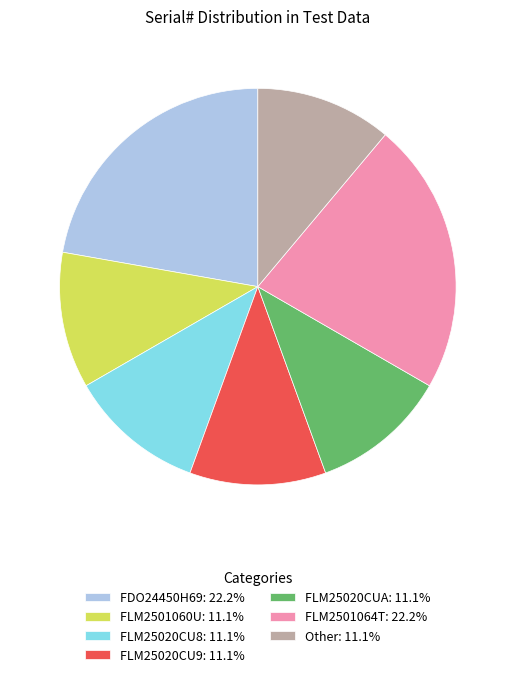

Approximately how many times larger is the value at FLM25020CU8: 11.1% compared to FLM25020CU9: 11.1%?

1.0